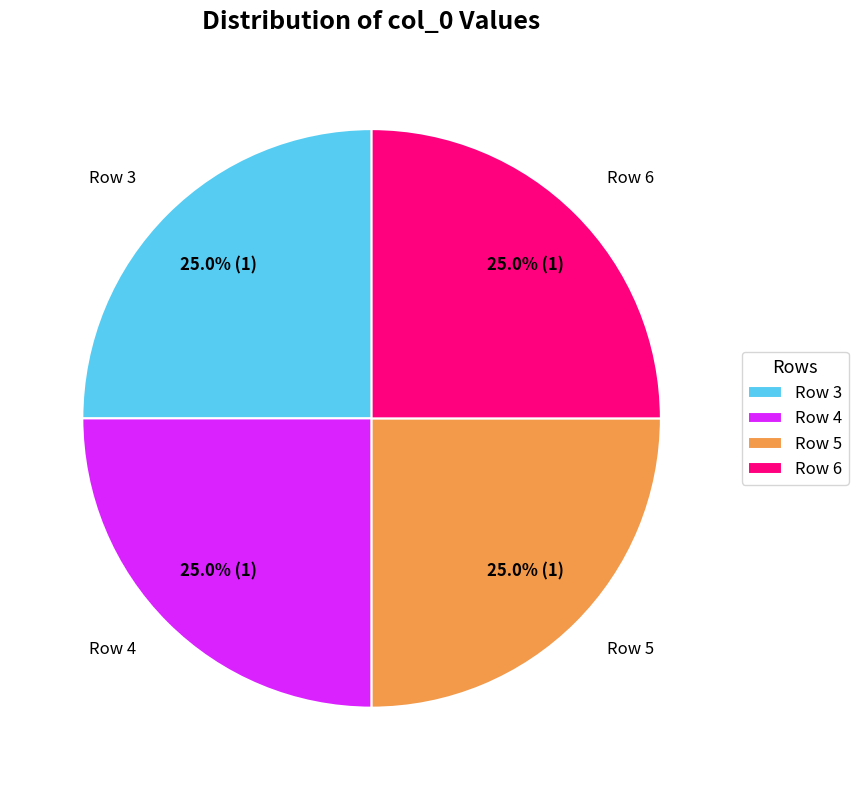

Is Row 3 the majority of the pie?

No